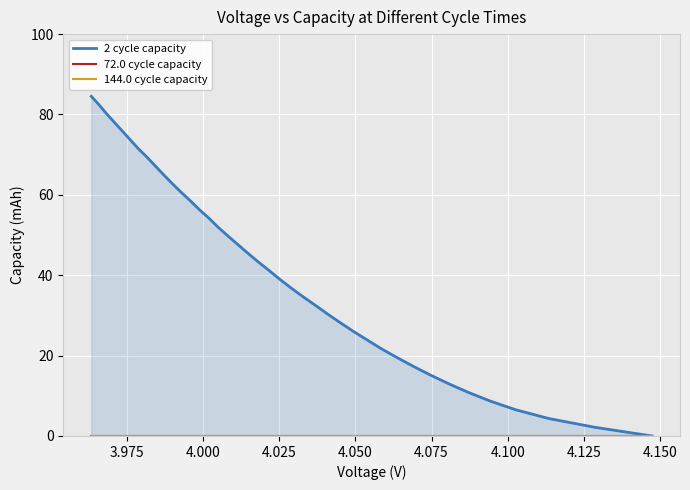

The 2 cycle capacity series shows 53.8 at 37. True or false?

False